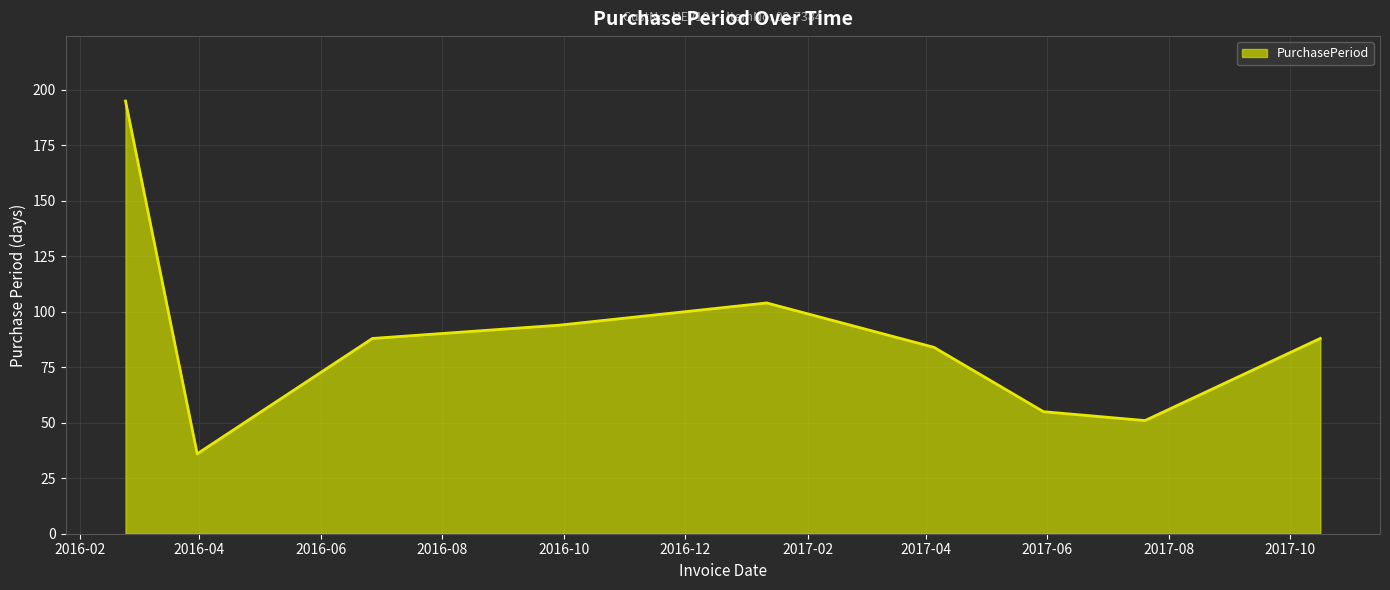

What is the difference between the maximum and minimum values?

159